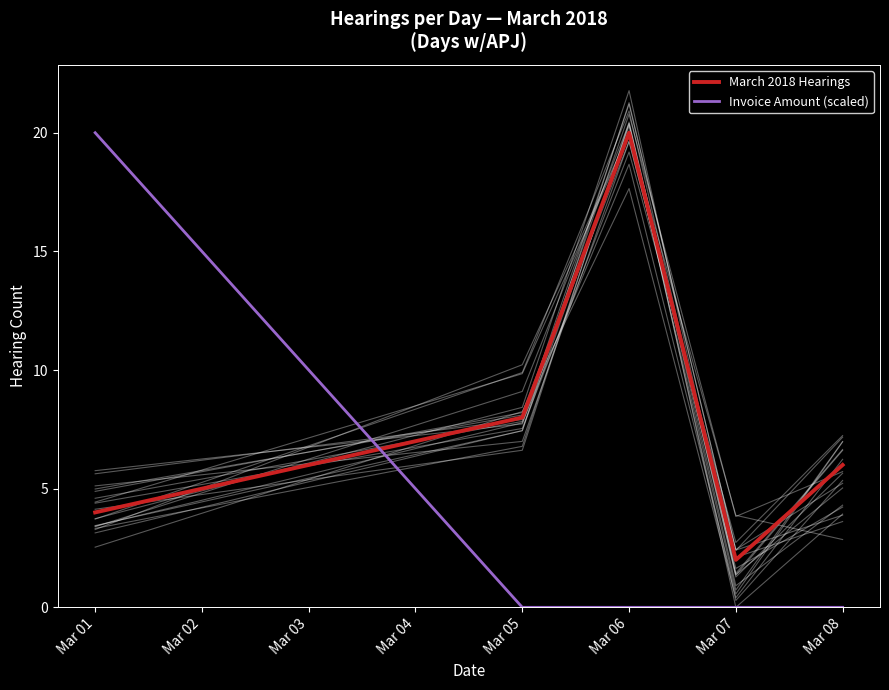

At which category is the sum across all series the highest?

Mar 01